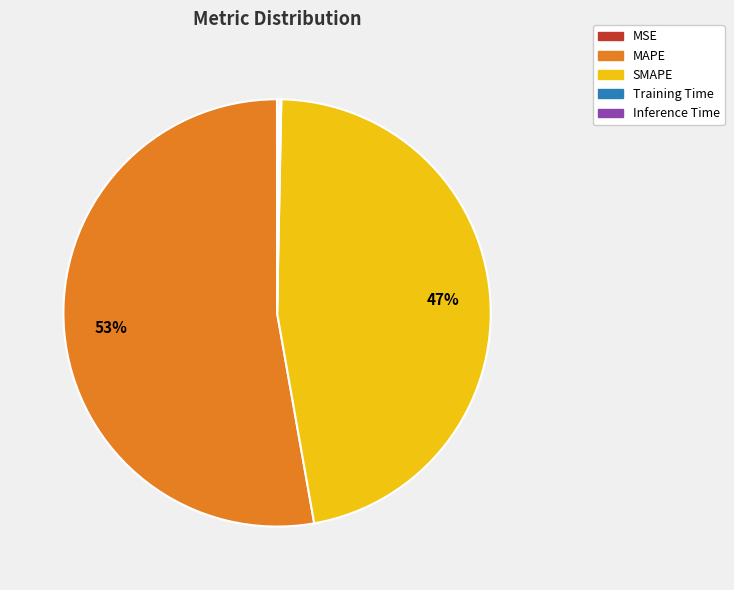

True or false: MAPE accounts for 53% of the total.

True